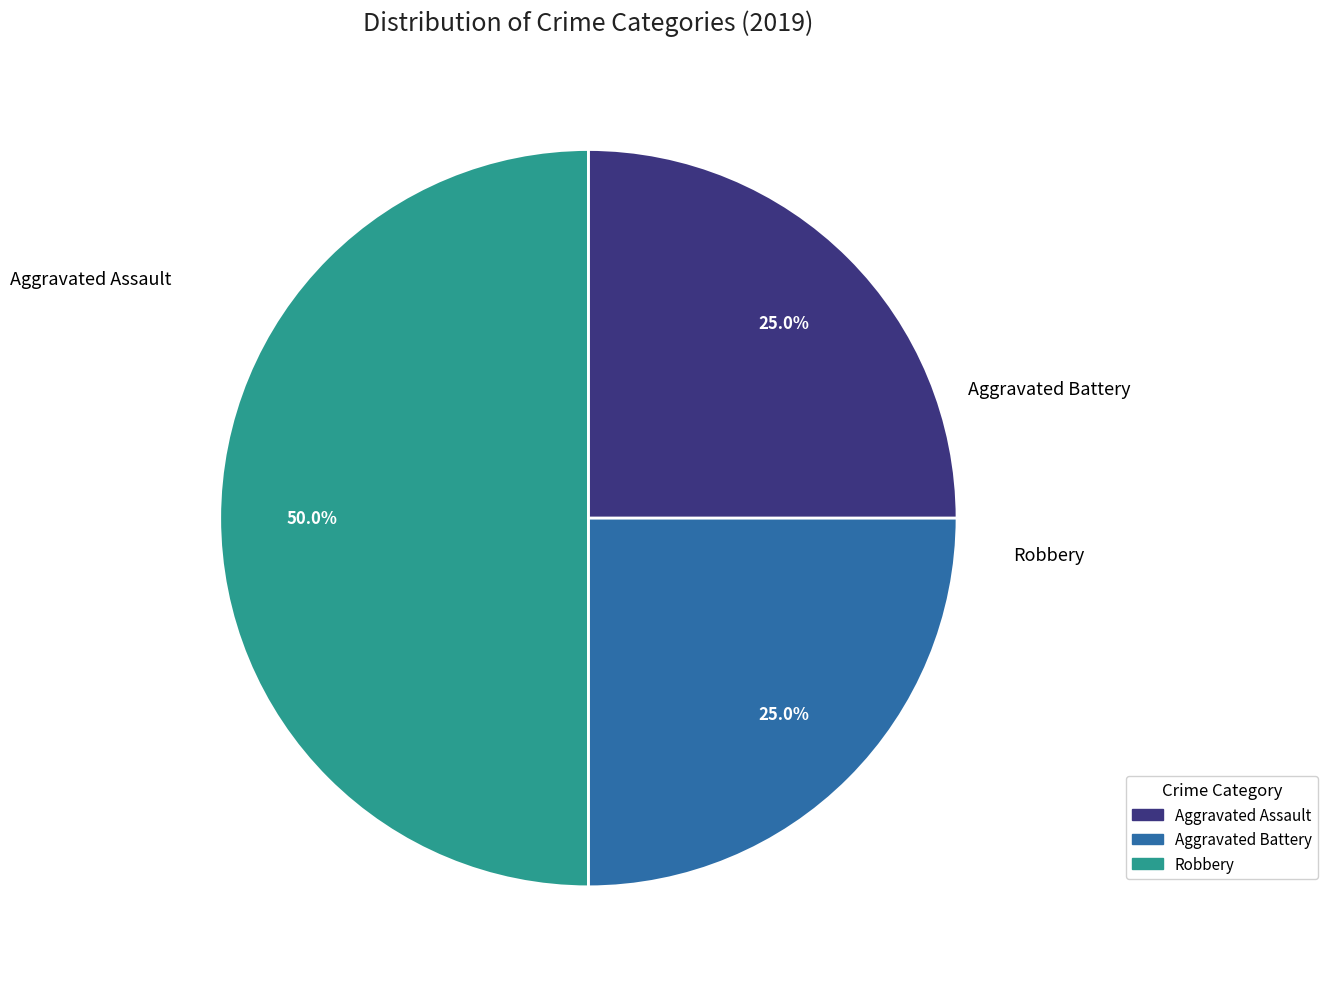

Count the number of slices in the pie.

3